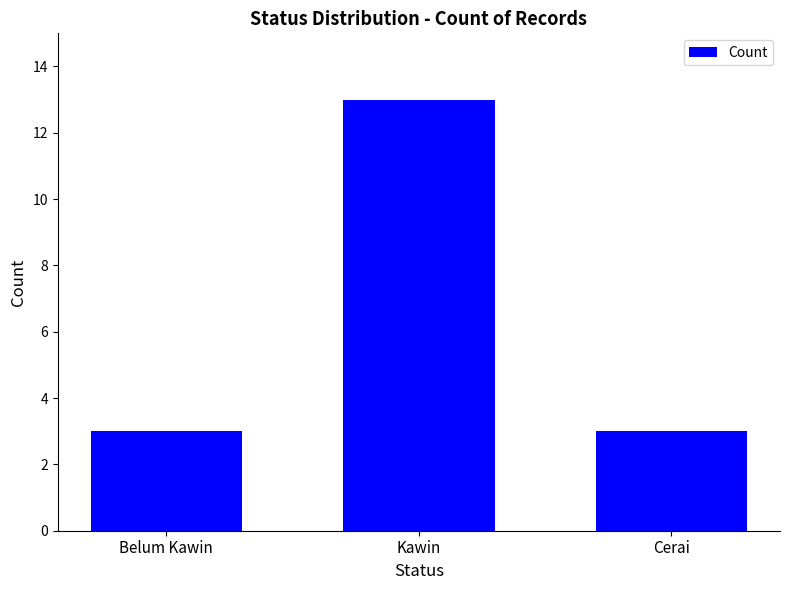

Reading left to right, what are all the values shown in this chart?

3	13	3